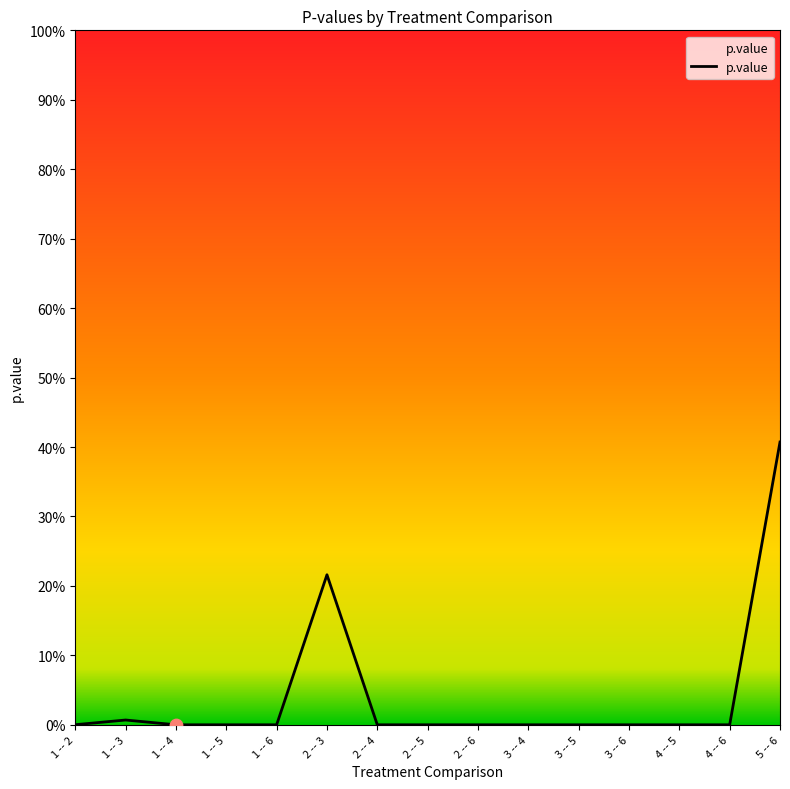

Which has a higher value, 3 -- 5 or 3 -- 4?

3 -- 5